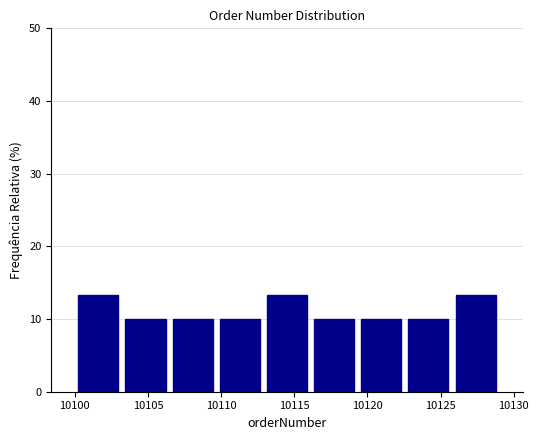

Reading left to right, transcribe this chart: for each bar, give the range it covers on the x-axis and its height. Neither the bar edges nor the heights are printed on the chart, so give them approximately, as read against the axes.

10100.0 to 10103.0: 13
10103.0 to 10106.5: 10
10106.5 to 10109.5: 10
10109.5 to 10113.0: 10
10113.0 to 10116.0: 13
10116.0 to 10119.5: 10
10119.5 to 10122.5: 10
10122.5 to 10126.0: 10
10126.0 to 10129.0: 13